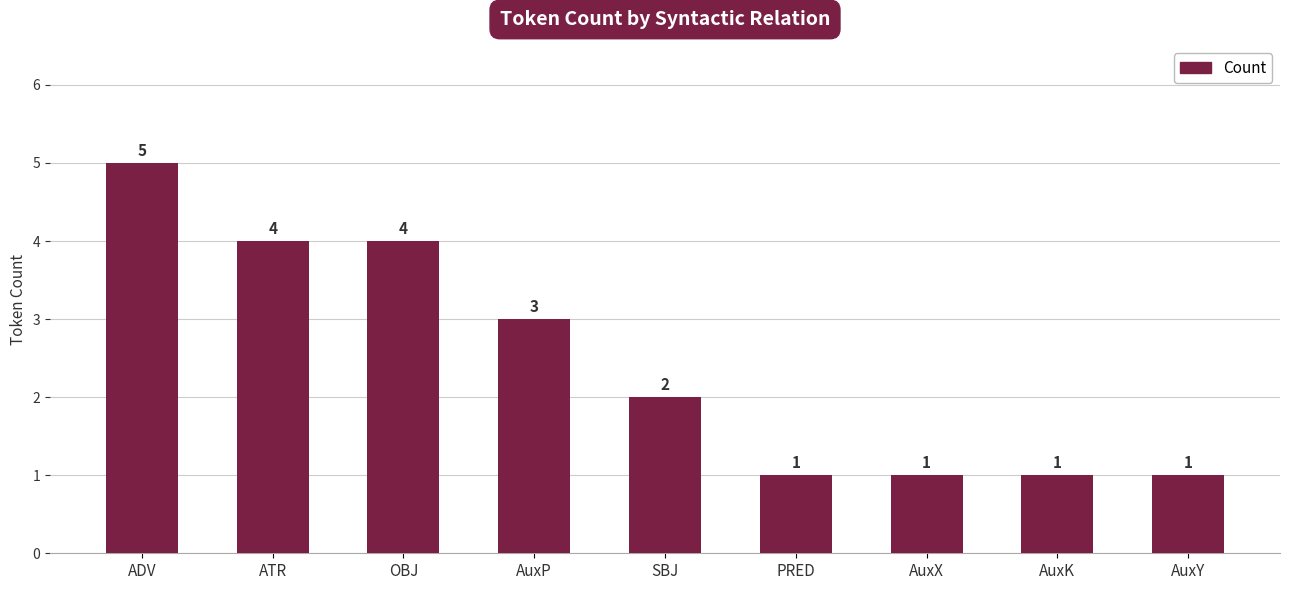

How many values are between 1 and 4?

8